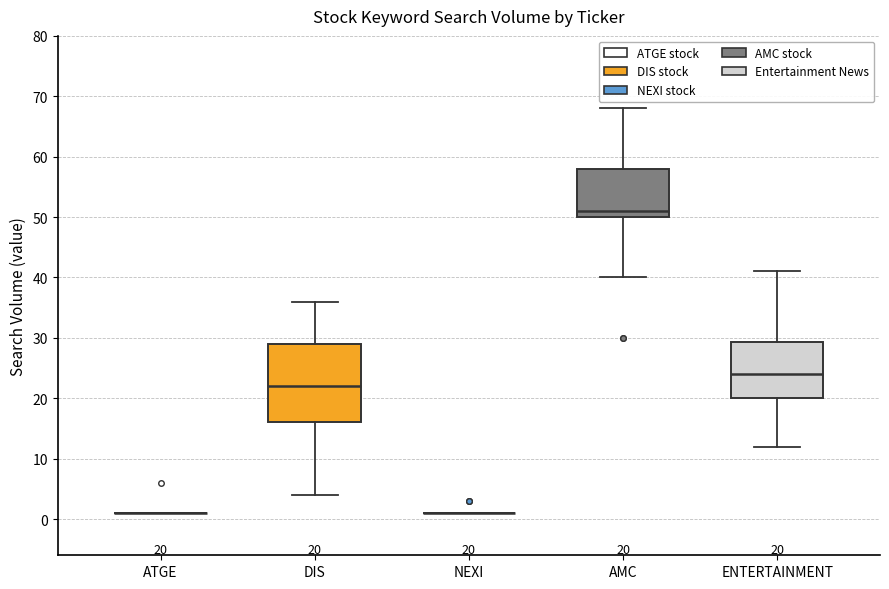

Which box is the tallest, from its lower edge to its upper edge?

DIS